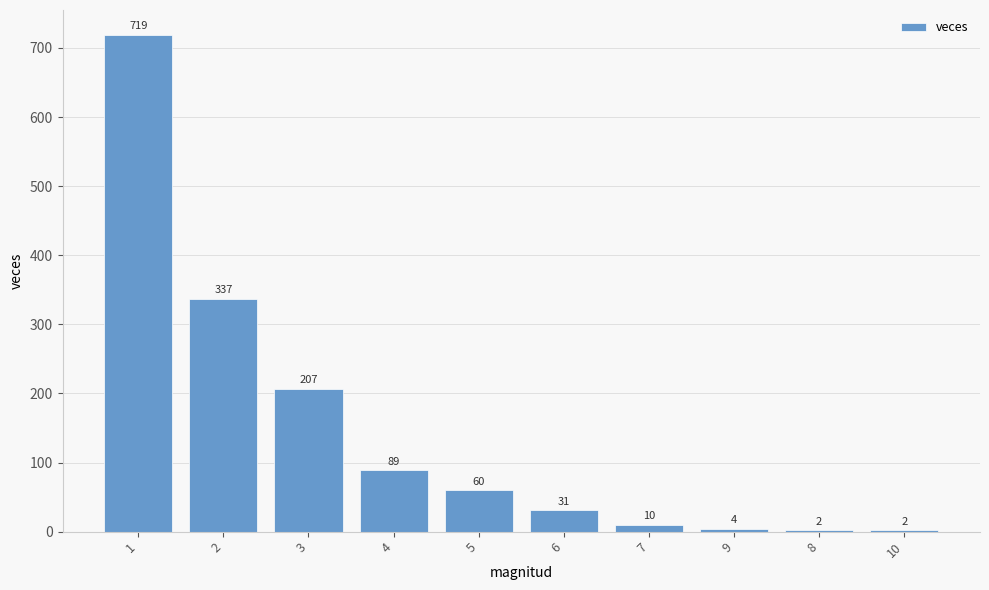

What is the maximum value shown in the chart?

719